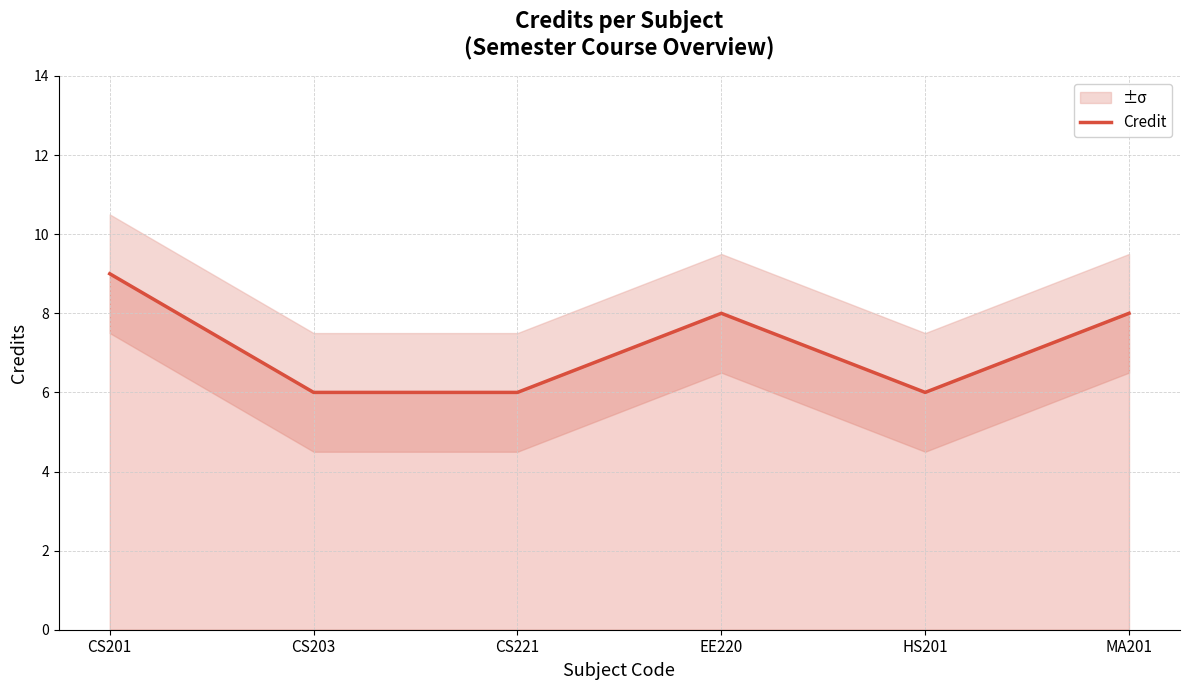

Reading left to right, what are all the values shown in this chart?

CS201=9	CS203=6	CS221=6	EE220=8	HS201=6	MA201=8